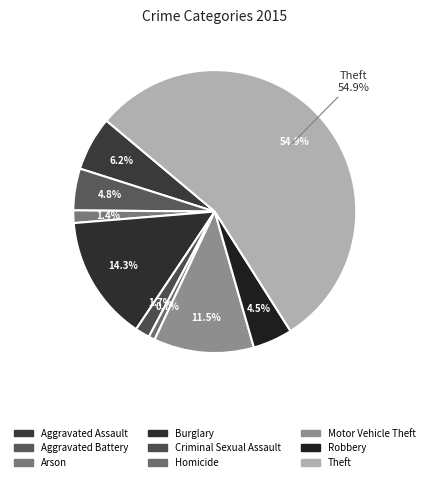

Is the sum of Robbery and Theft greater than half?

Yes